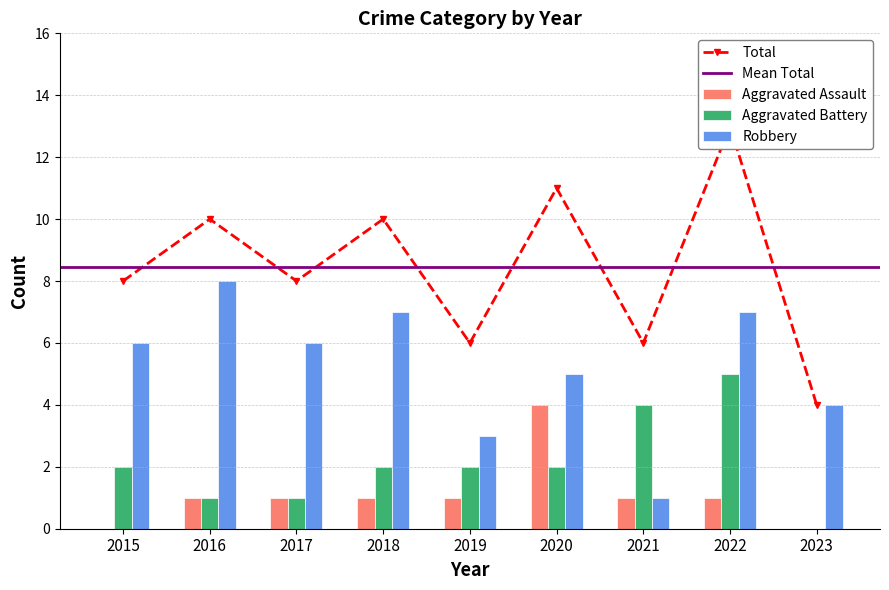

Are the bars grouped side by side (vs. stacked)?

Yes